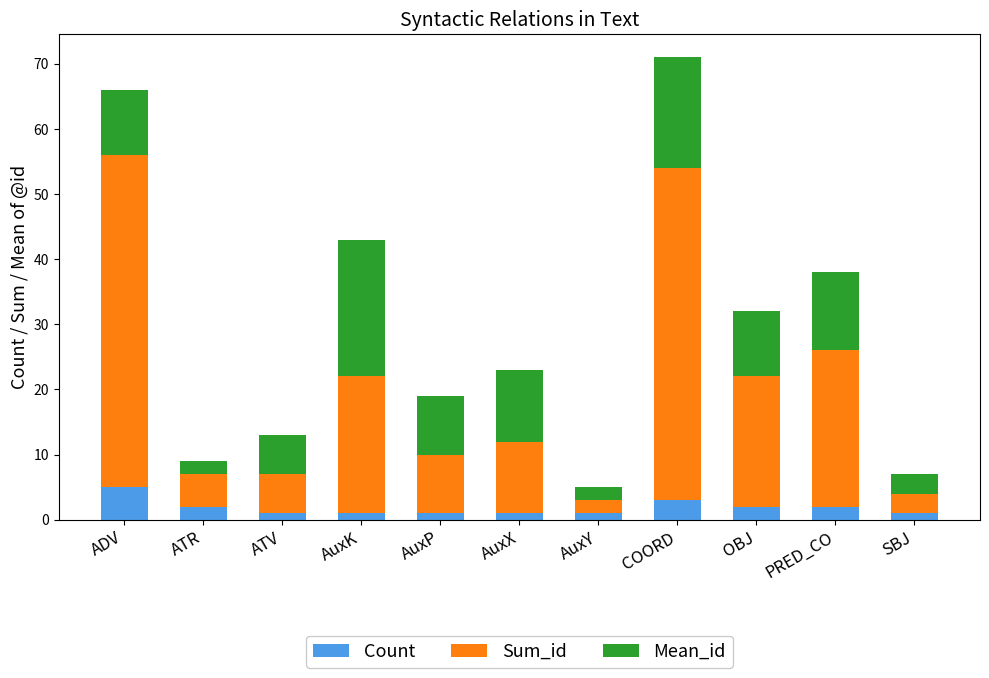

At which category is the sum across all series the highest?

COORD